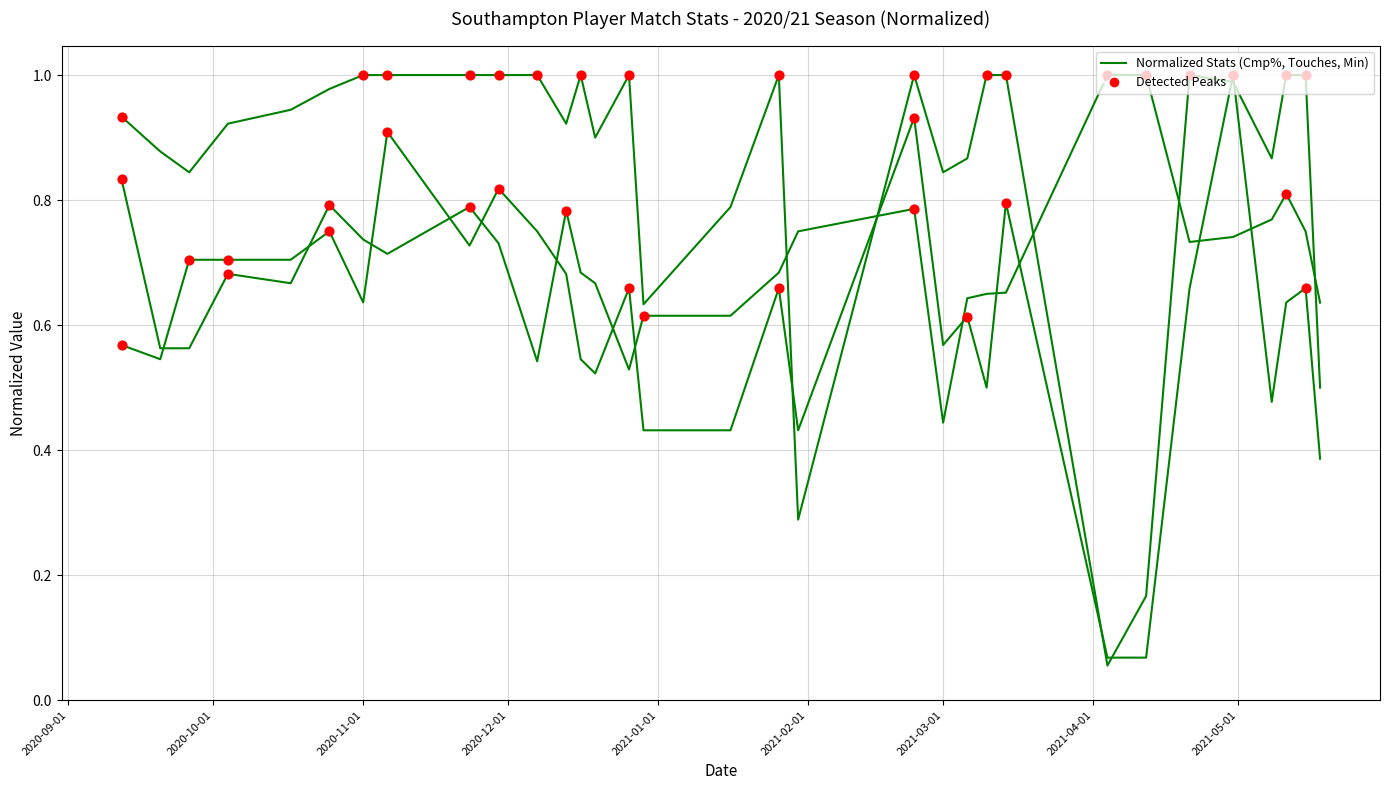

At which category is the sum across all series the highest?

2021-04-30